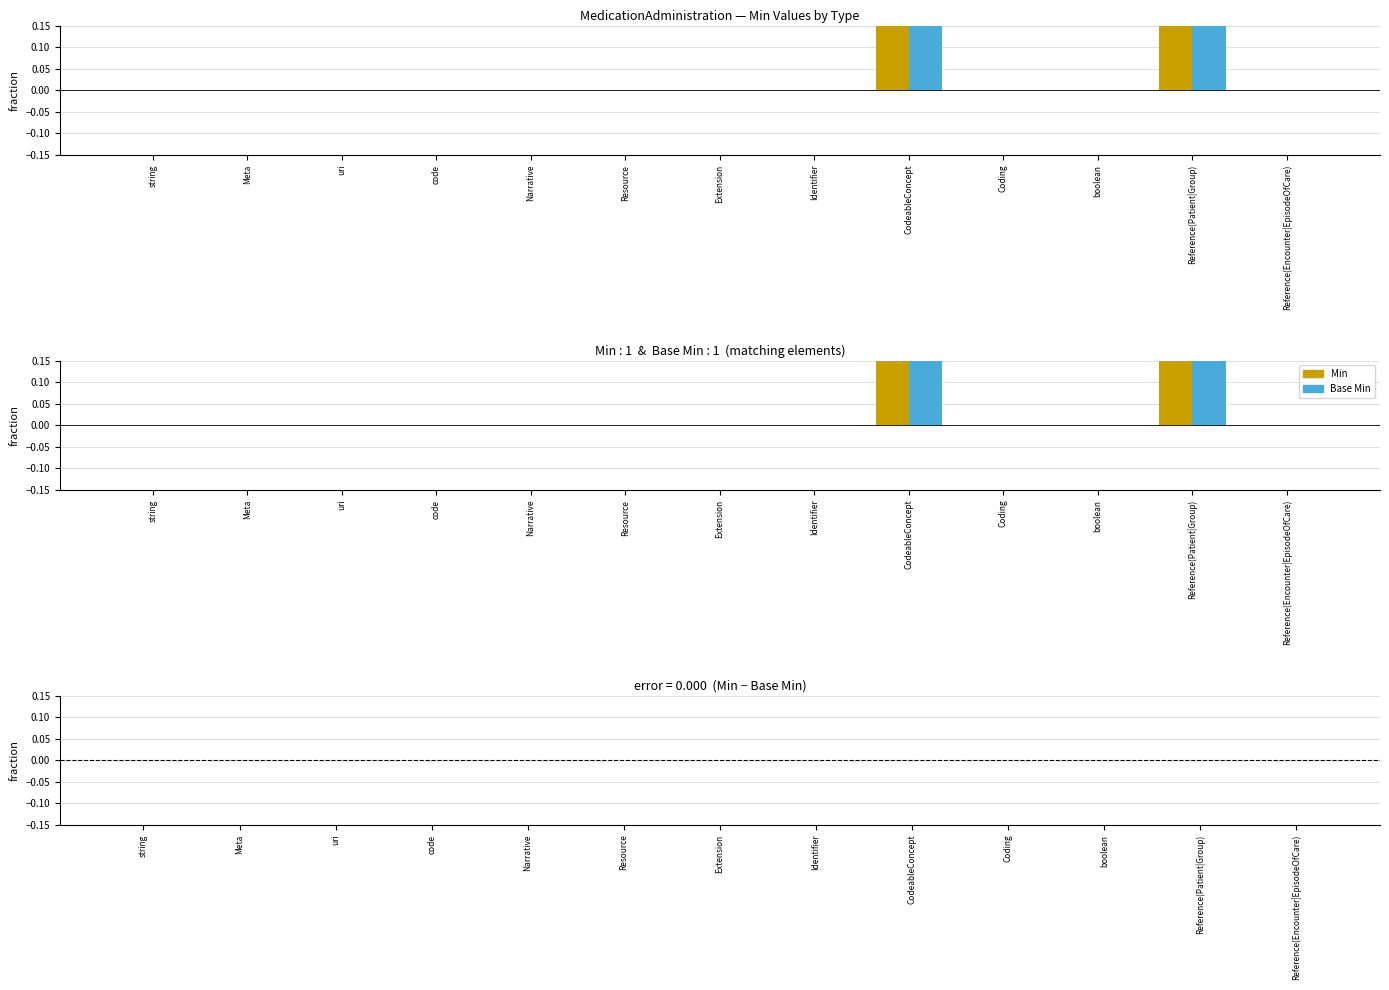

Is it true that Min equals 0 at Narrative?

True